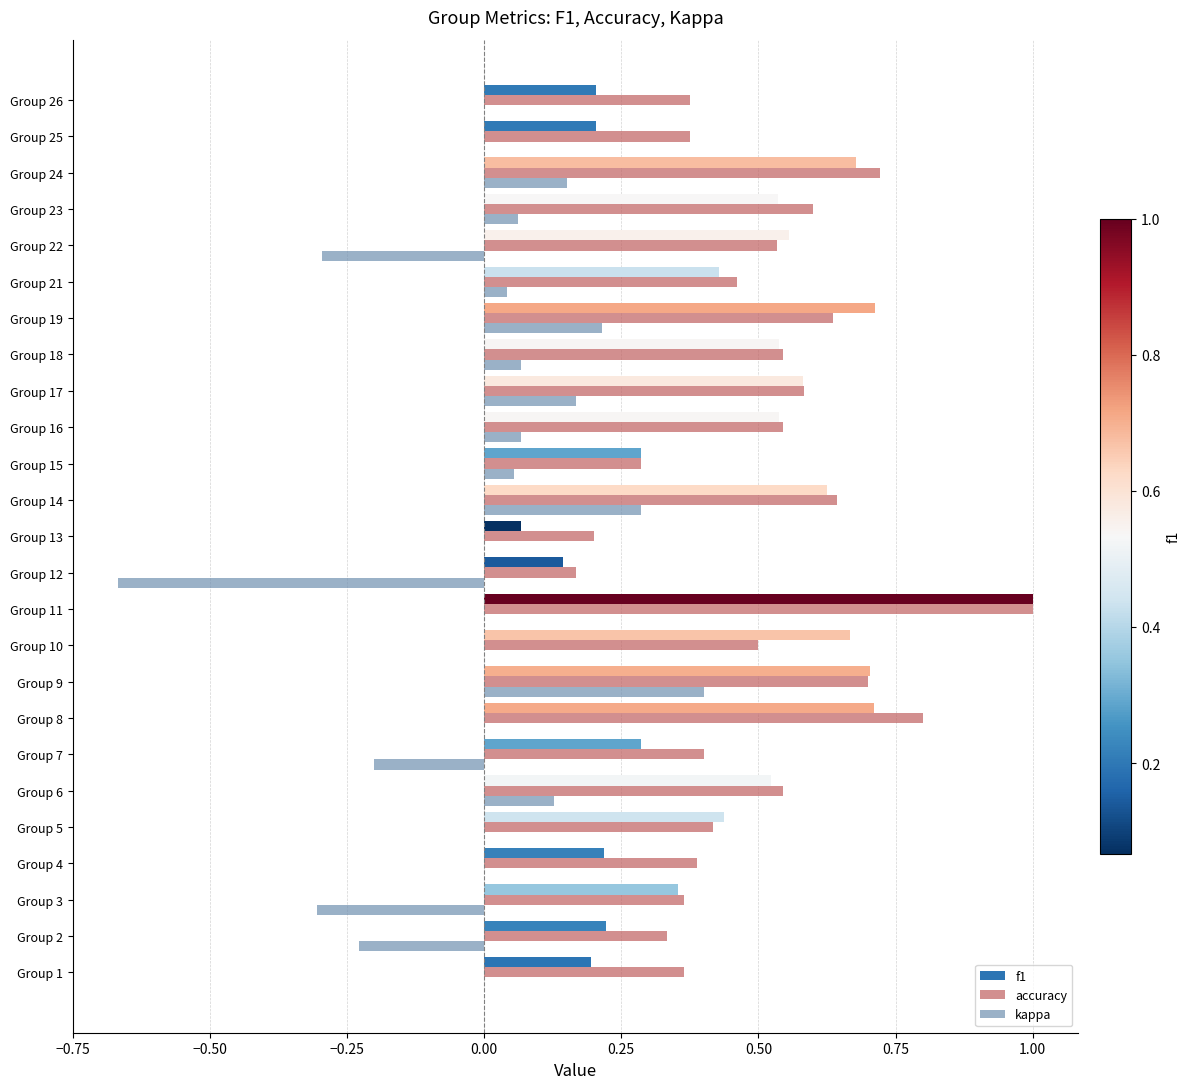

At which category is the sum across all series the highest?

Group 11